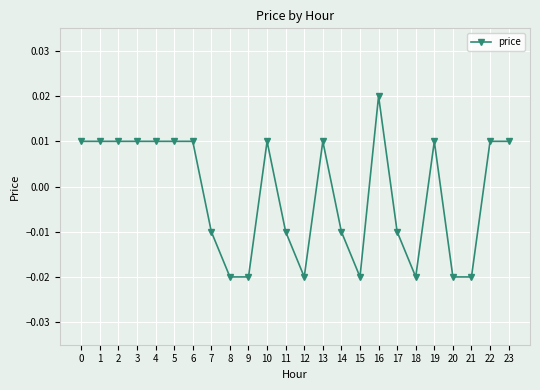

How many values are between 0 and 1?

13